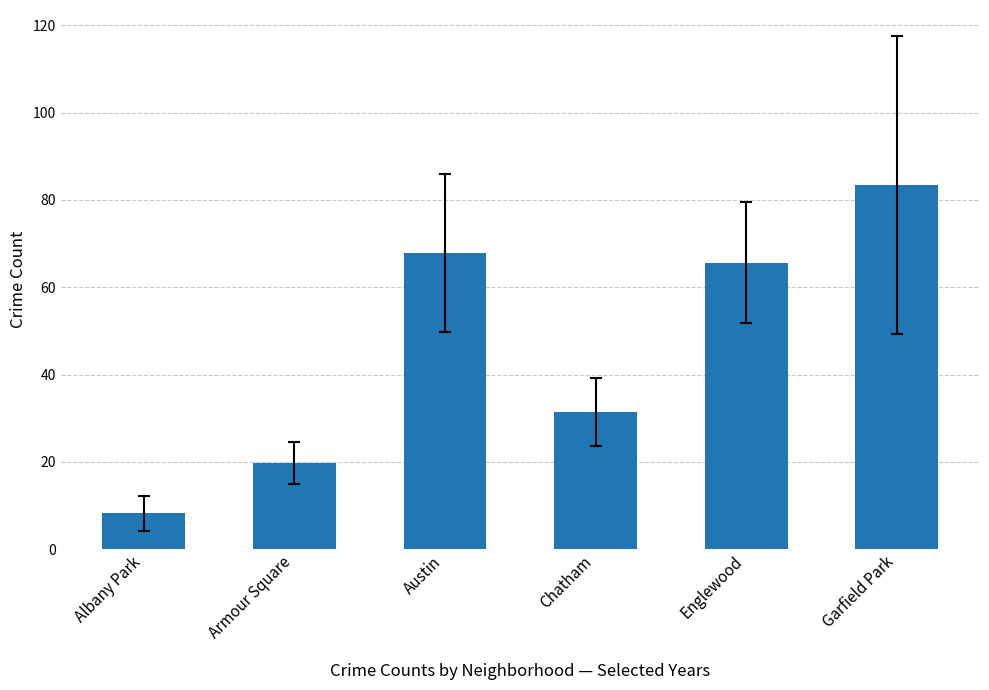

What is the value of the 5th bar from the left?

65.7